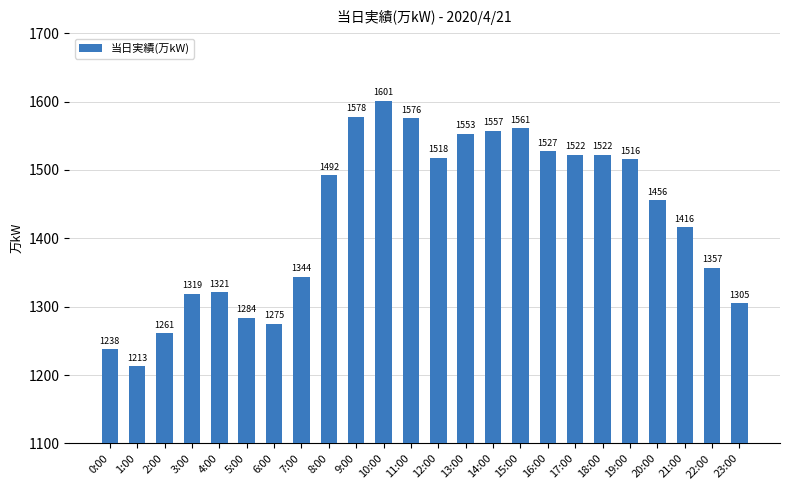

What is the greatest value displayed?

1601